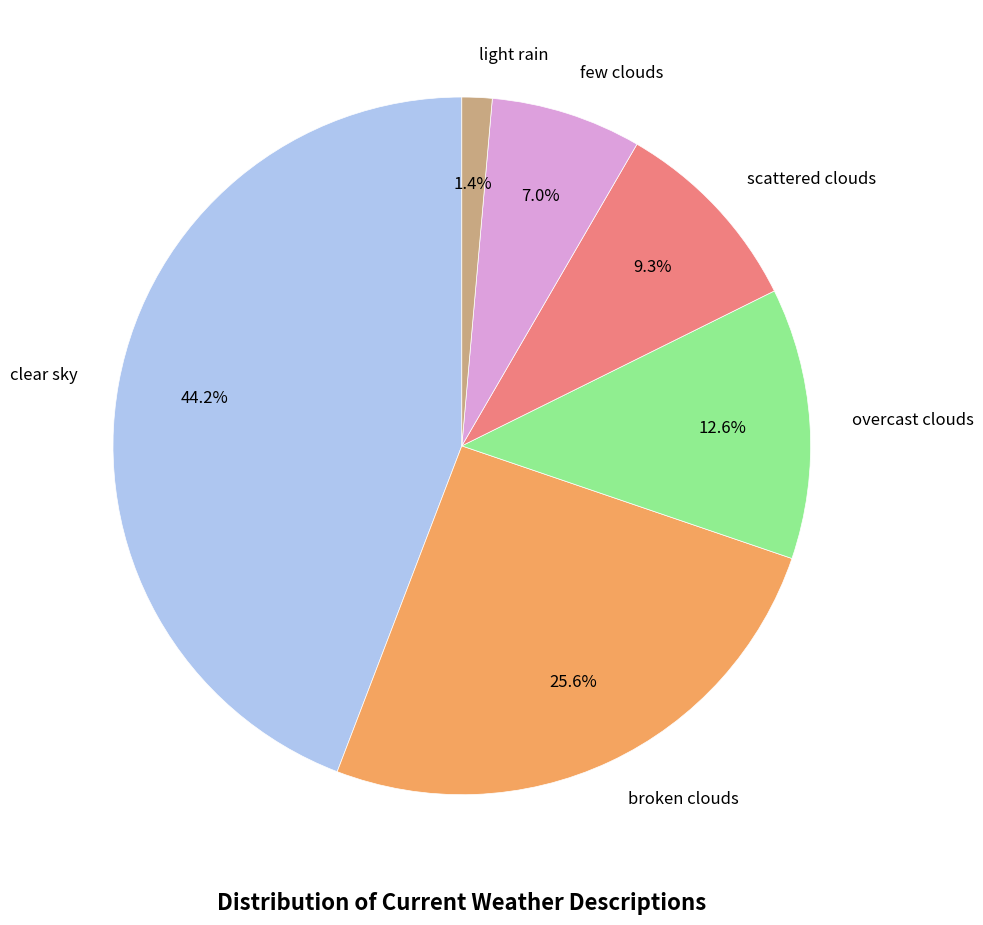

Is there a majority slice in this chart?

No